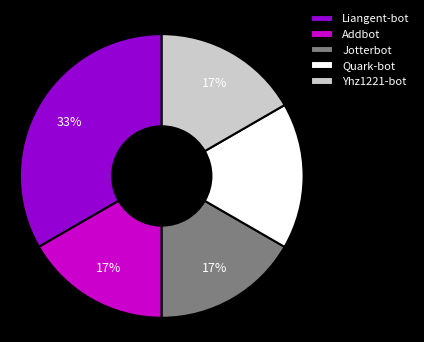

Is the sum of Jotterbot and Quark-bot greater than half?

No